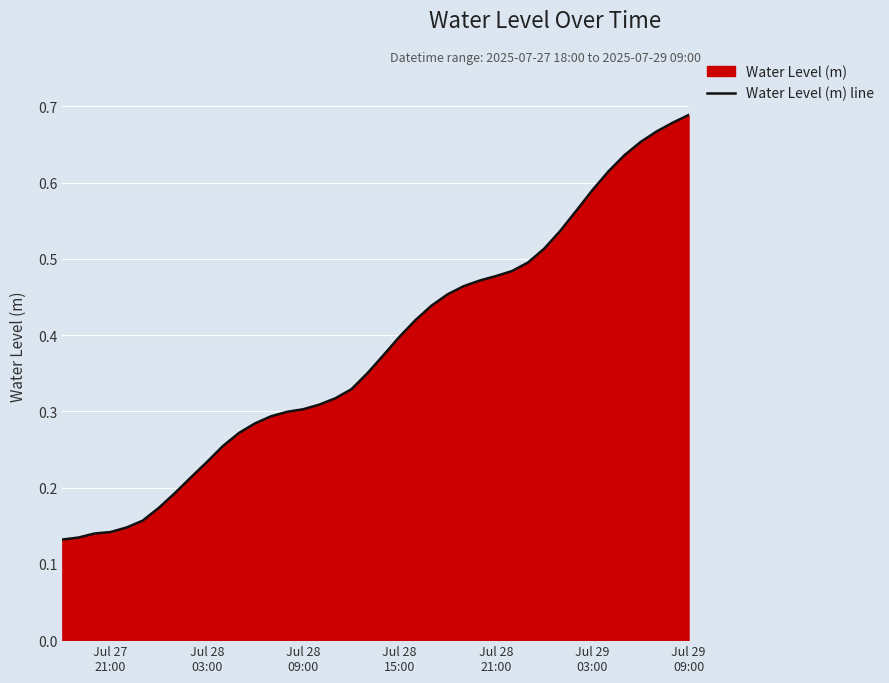

Reading right to left, list all the values displayed in this chart.

0.7	0.7	0.7	0.7	0.6	0.6	0.6	0.6	0.5	0.5	0.5	0.5	0.5	0.5	0.5	0.5	0.4	0.4	0.4	0.4	0.4	0.3	0.3	0.3	0.3	0.3	0.3	0.3	0.3	0.3	0.2	0.2	0.2	0.2	0.2	0.1	0.1	0.1	0.1	0.1